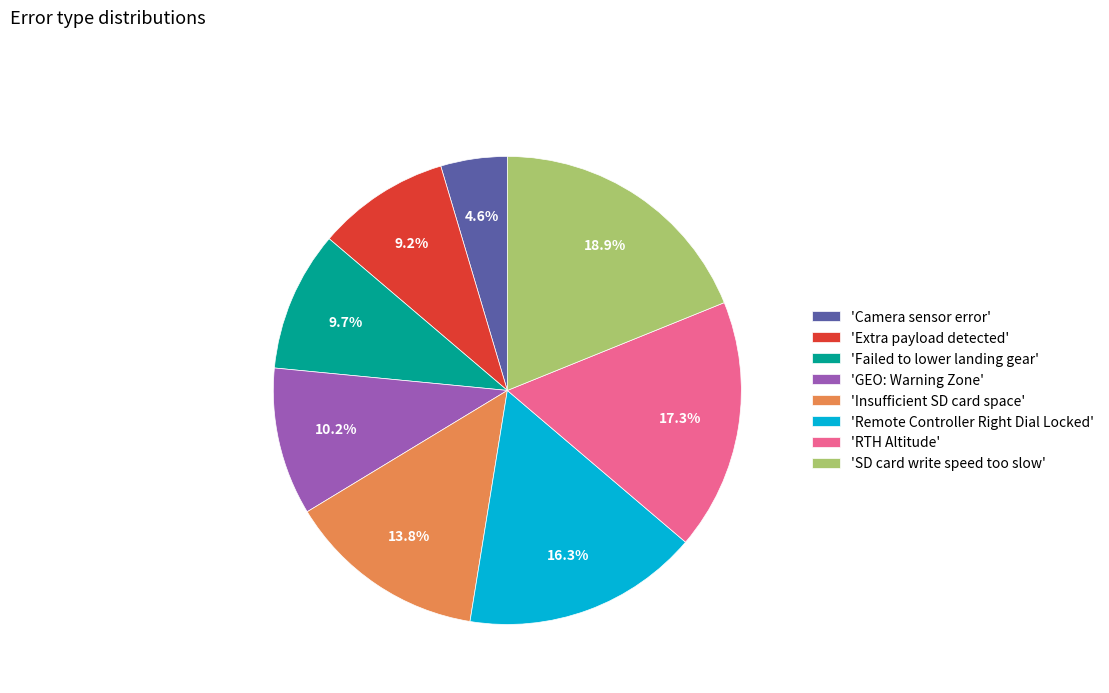

What is the largest slice in the pie chart?

'SD card write speed too slow'